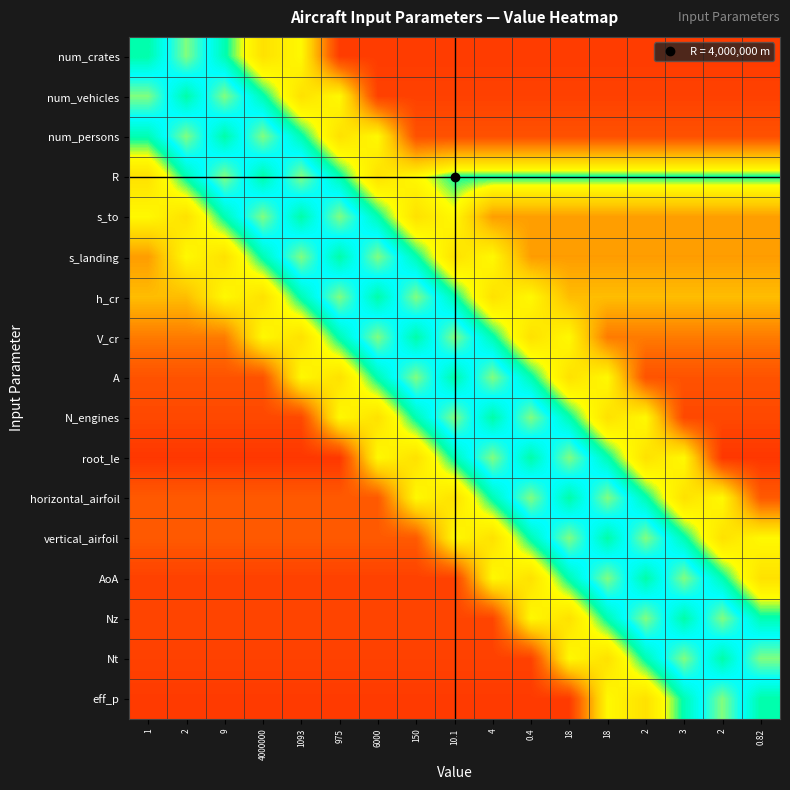

What is the minimum value shown in the chart?

0.1